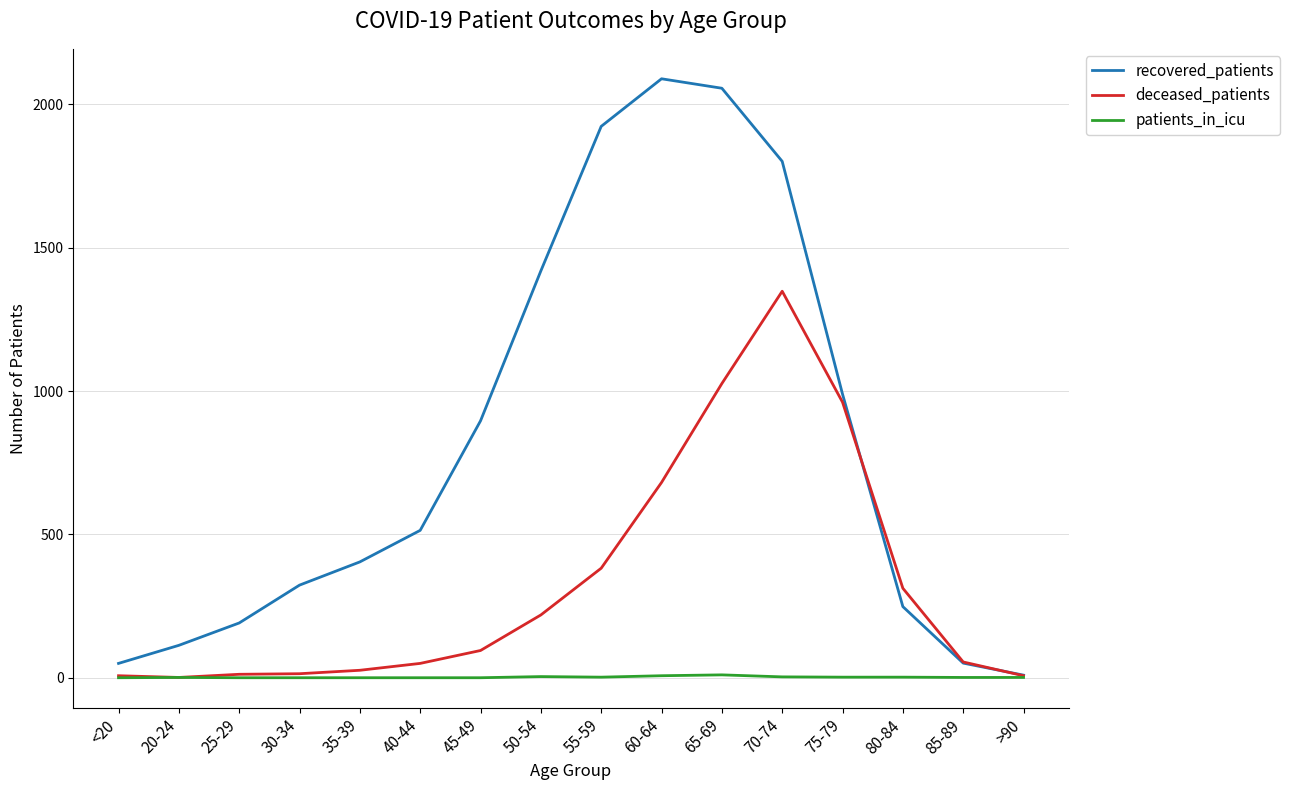

Which series has the largest total across all categories?

recovered_patients